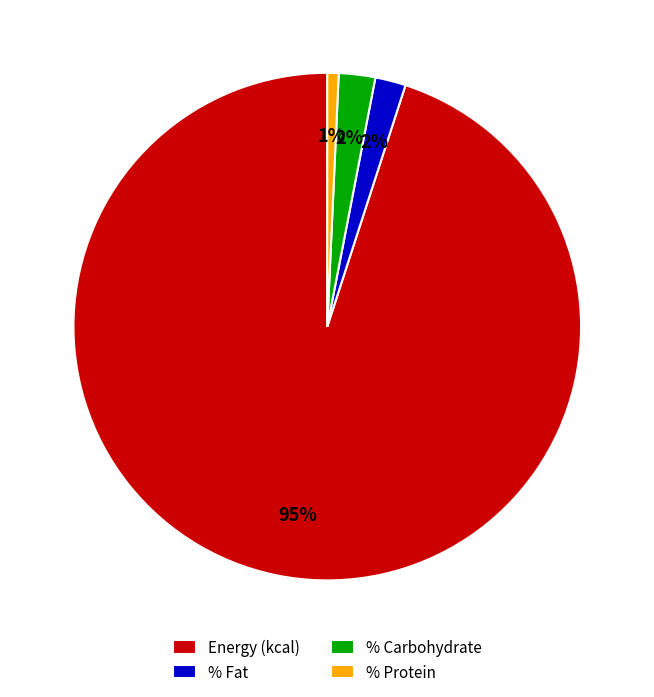

True or false: % Protein accounts for 11% of the total.

False